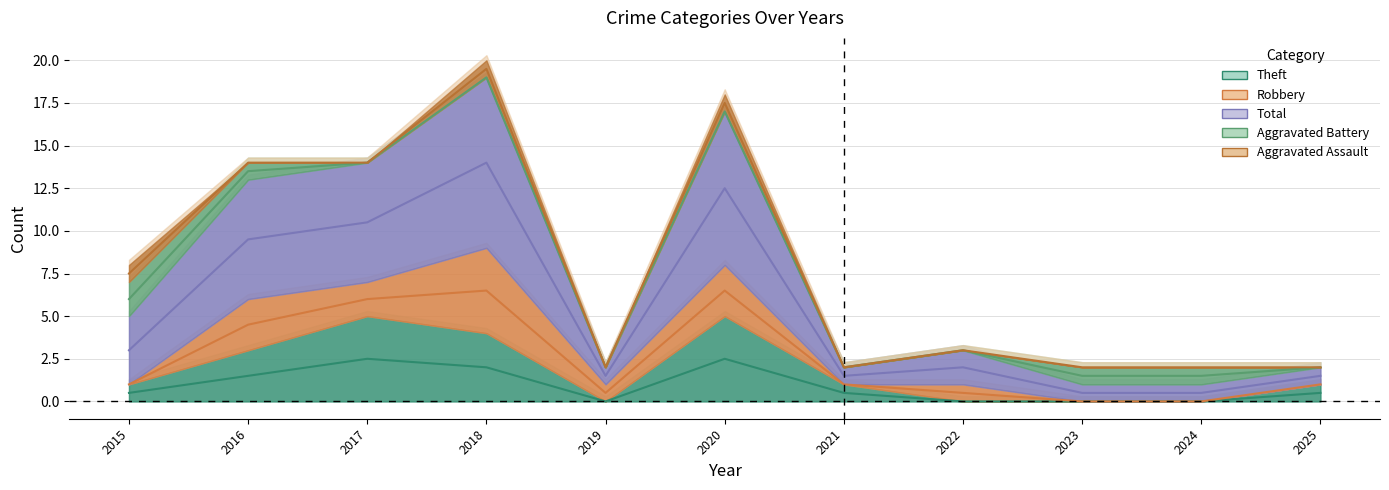

How many distinct data groups are displayed?

5